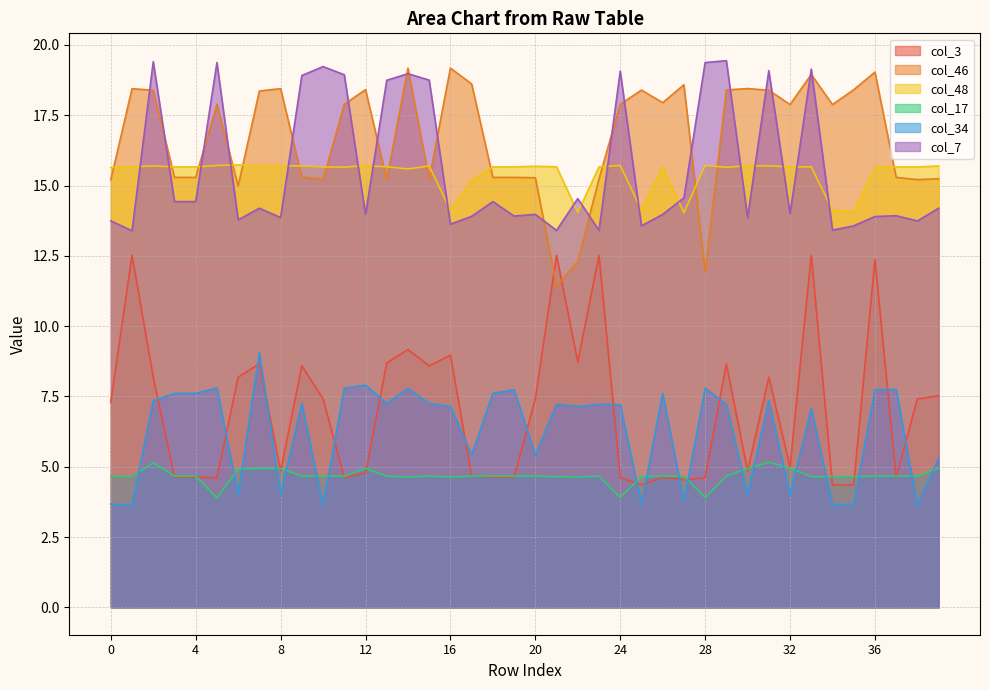

How many interior local valleys does the col_17 series have?

11